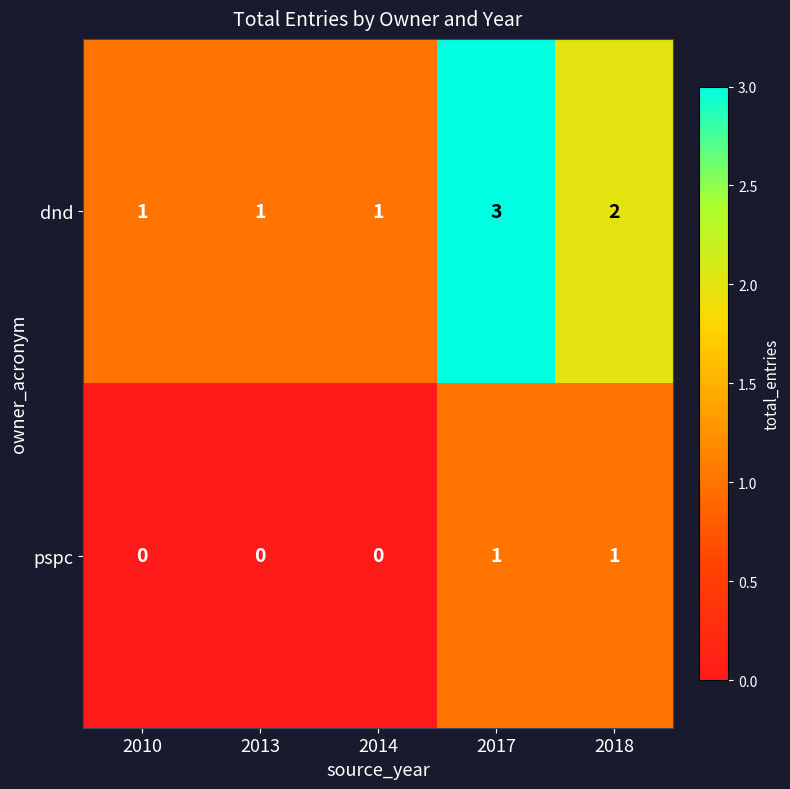

Rank the series by their maximum value, from lowest to highest.

pspc, dnd